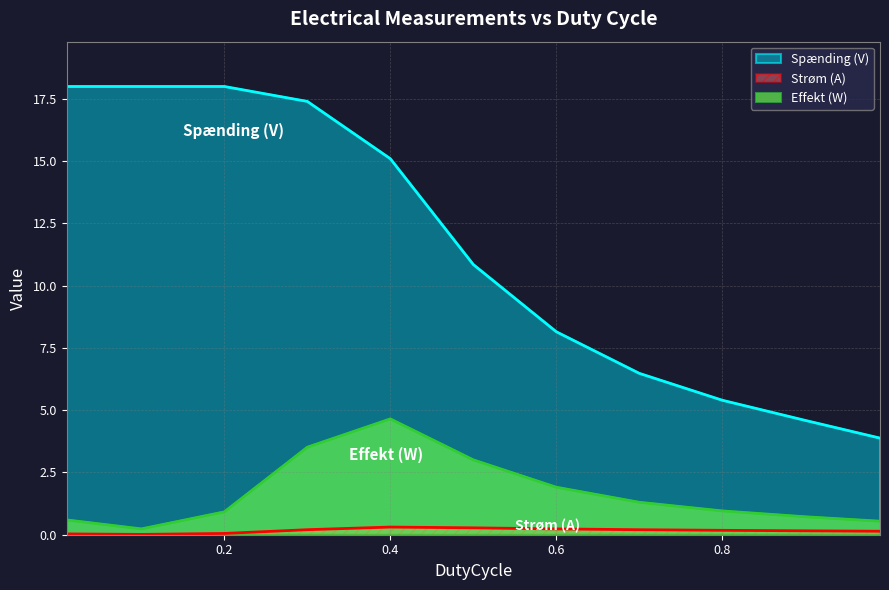

At how many categories does at least one series exceed 13?

5